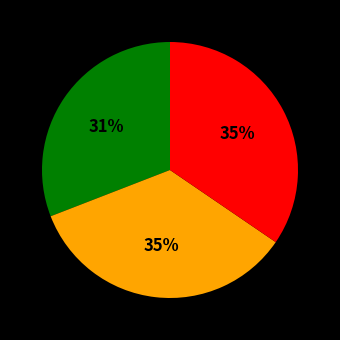

Is there any slice that represents more than half of the pie?

No